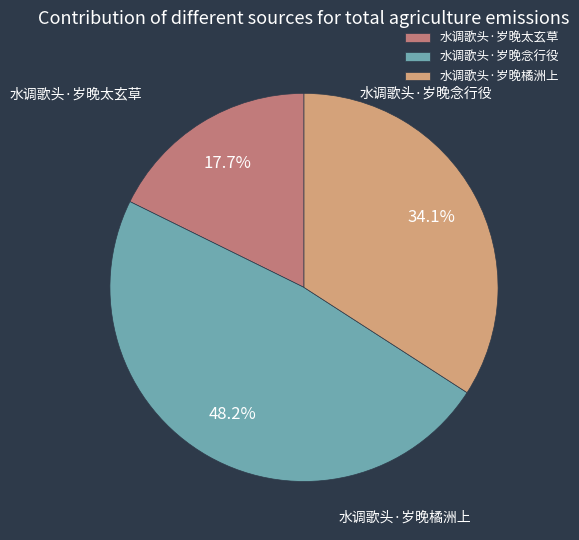

How many slices are in this pie chart?

3